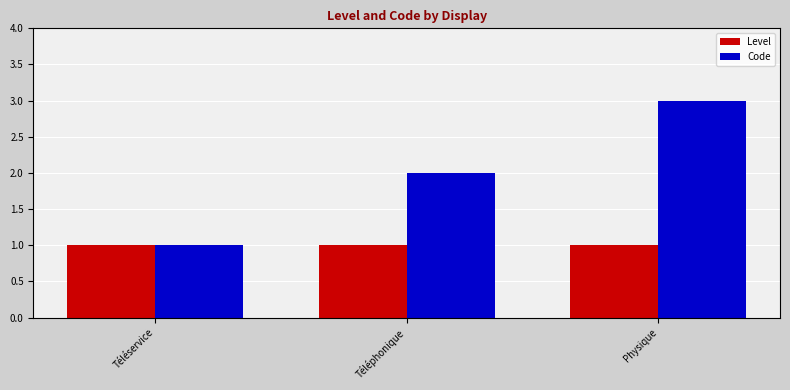

How many bars are there in each group?

2